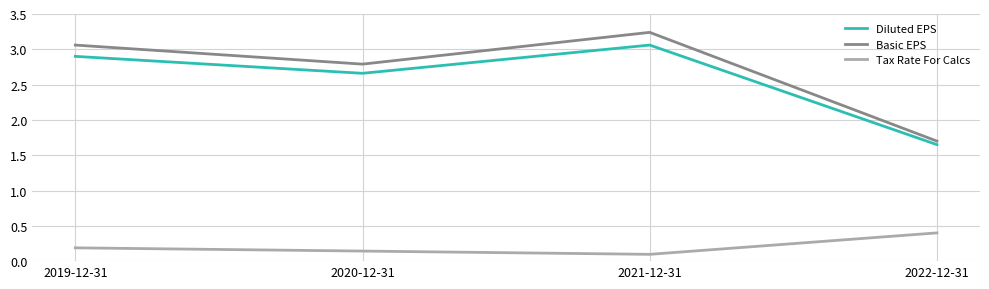

What is the highest value of the Tax Rate For Calcs series?

0.4